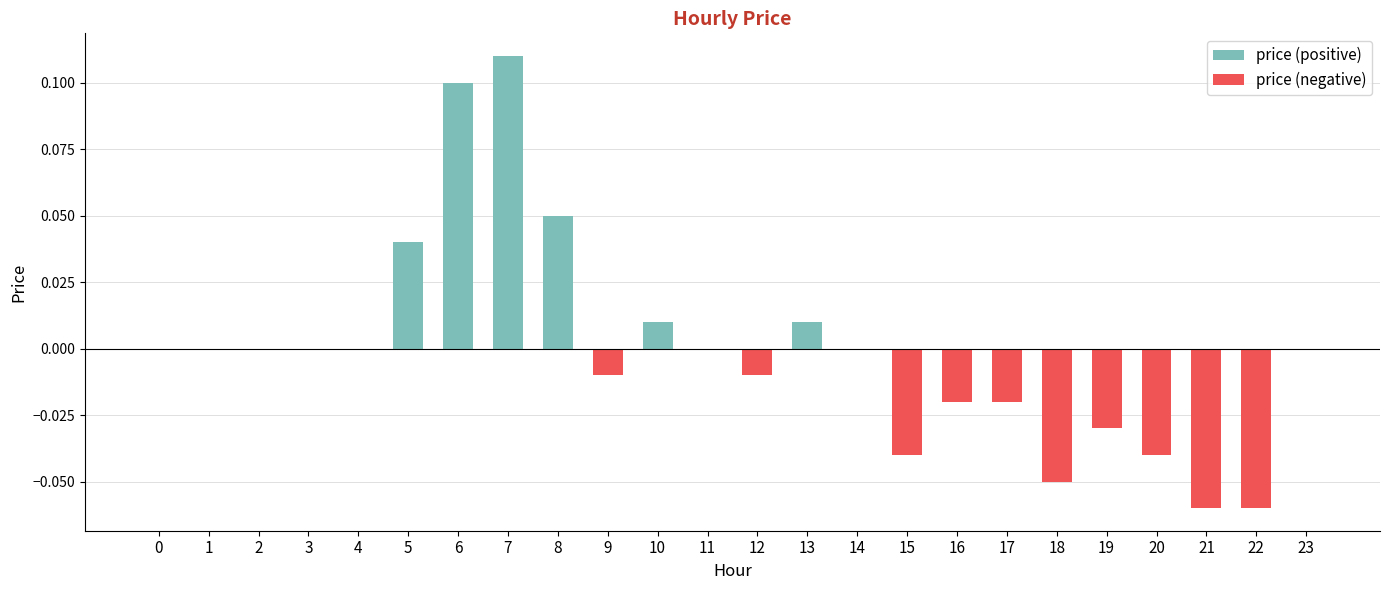

Count the number of data series in this chart.

2